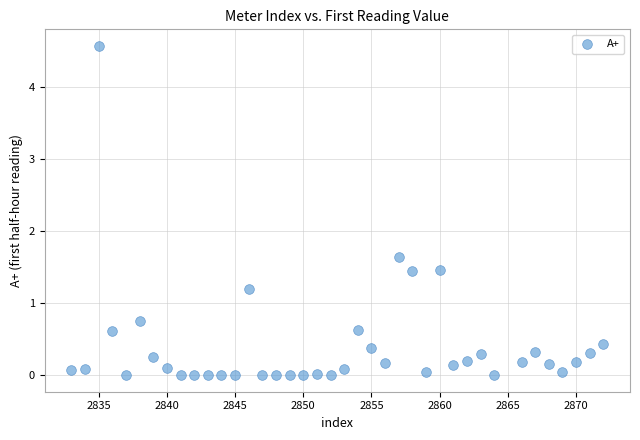

What is the range of X values (max minus min)?

39.0